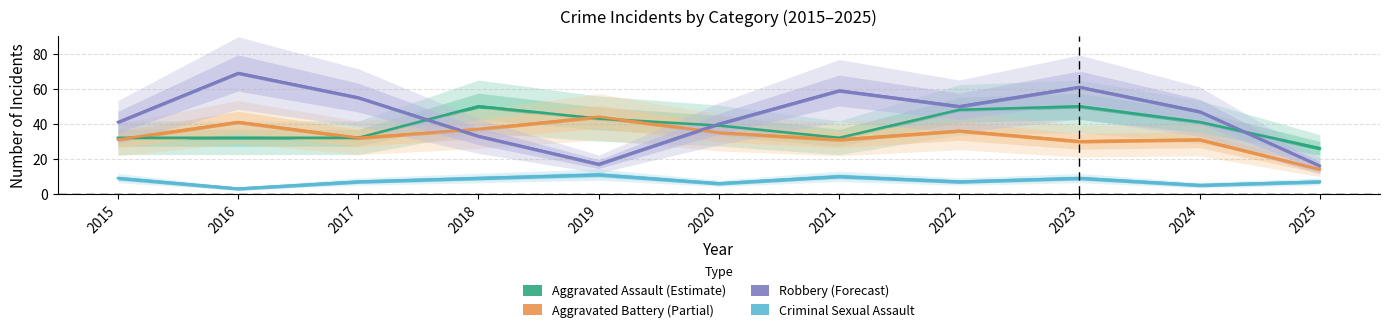

List the series in order of their peak value, highest first.

Robbery, Aggravated Assault, Aggravated Battery, Criminal Sexual Assault